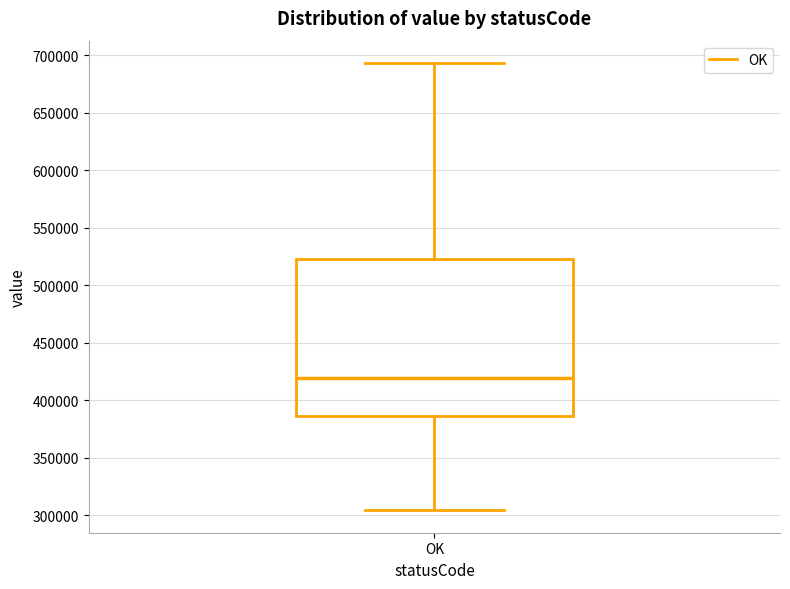

Where does the median line of the box for OK sit on the y-axis? The values are not printed on the chart, so give them approximately, as read against the axis.

420000